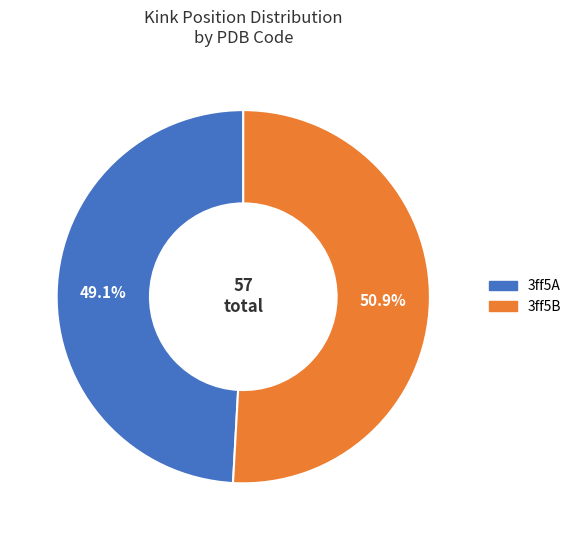

Rank the categories by value from lowest to highest.

3ff5A, 3ff5B